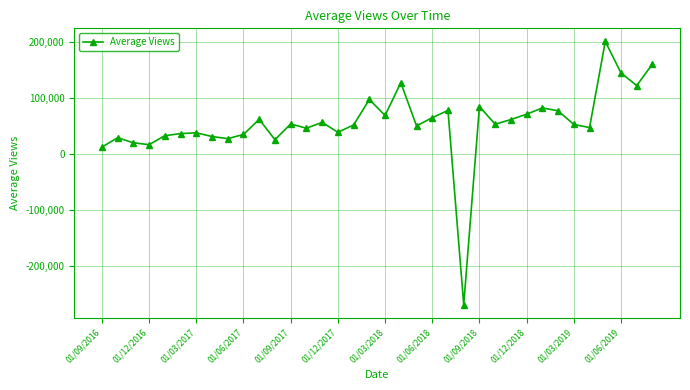

True or false: there are more than 2 points higher than both neighbors.

True